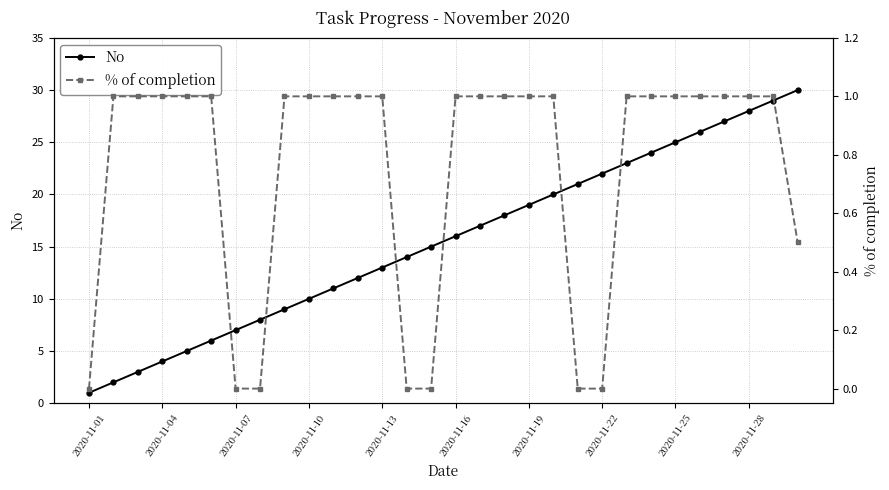

True or false: No has more than 0 interior local peaks.

False